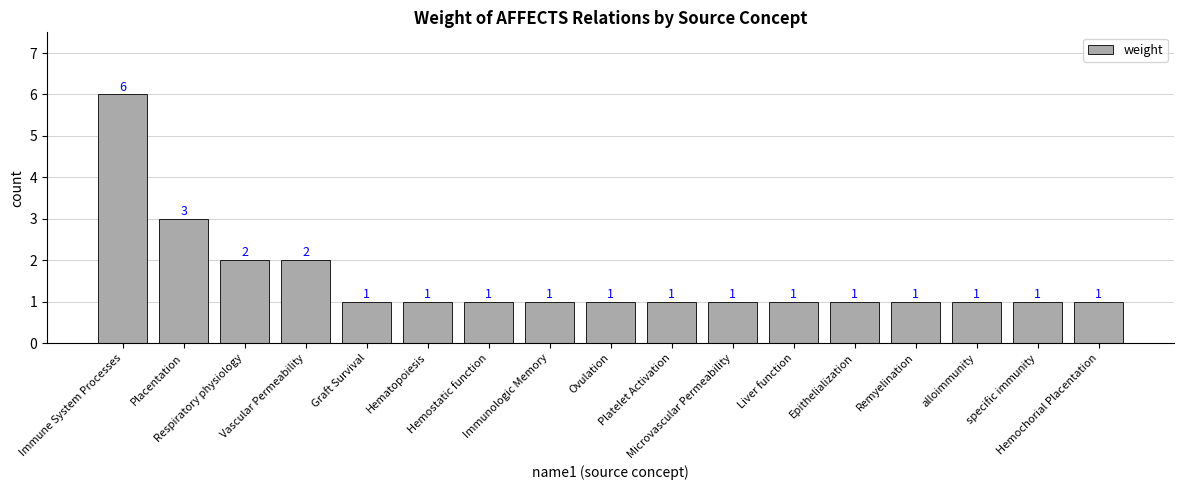

Which category has the highest value across all series?

Immune System Processes